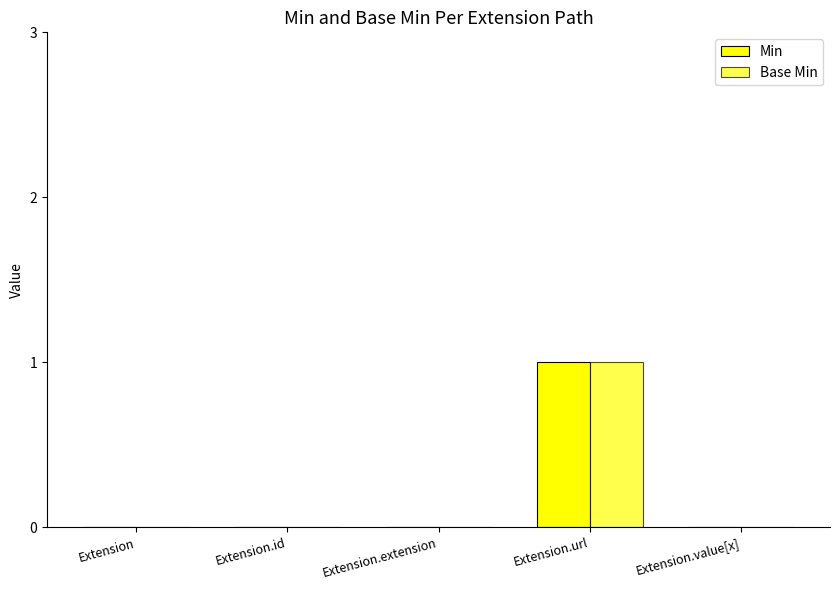

Which category has the highest value across all series?

Extension.url